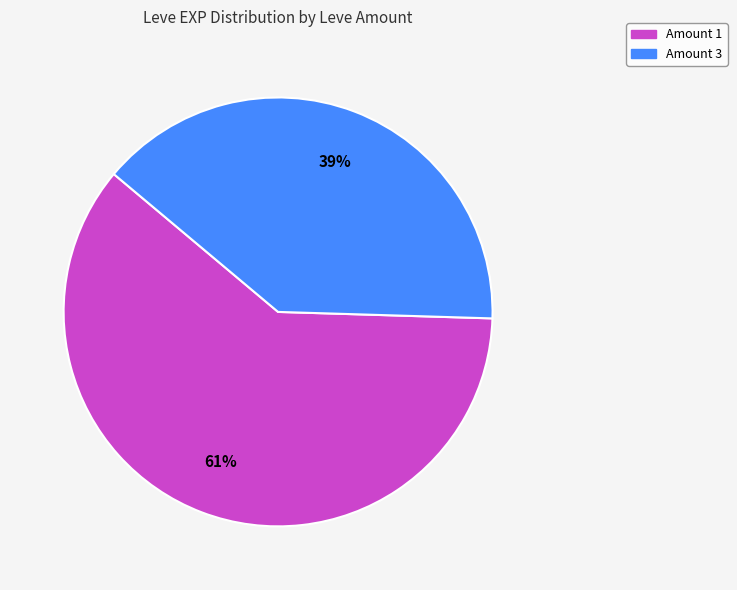

To the nearest percent, what is the average slice percentage?

50%